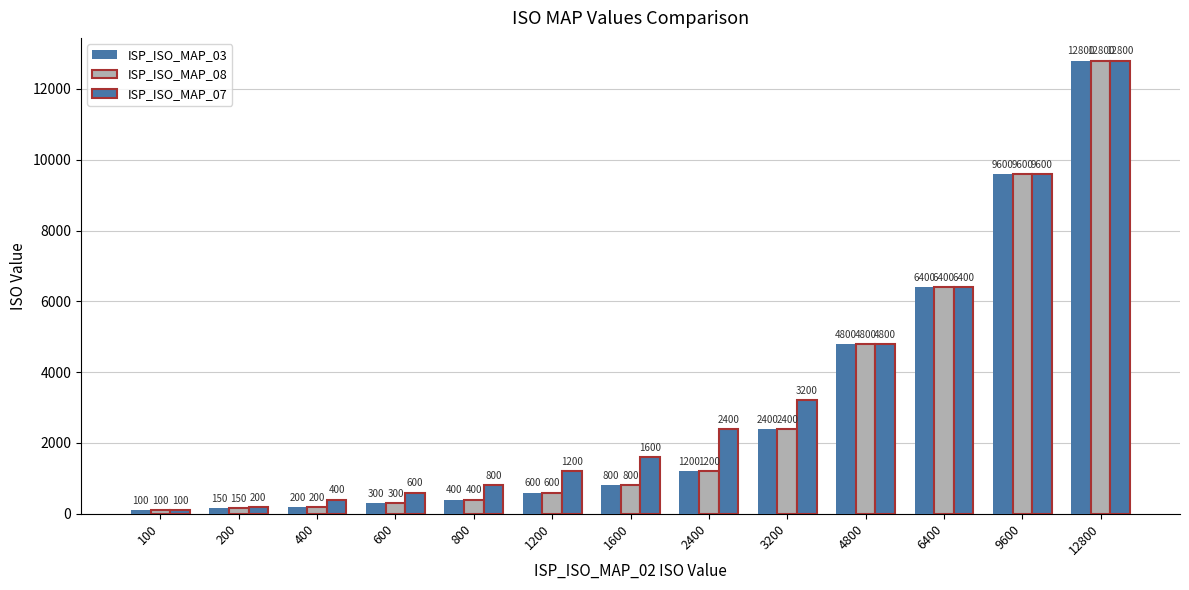

Reading left to right, extract all data points from this chart.

ISP_ISO_MAP_03: 100=100	200=150	400=200	600=300	800=400	1200=600	1600=800	2400=1200	3200=2400	4800=4800	6400=6400	9600=9600	12800=12800
ISP_ISO_MAP_08: 100=100	200=150	400=200	600=300	800=400	1200=600	1600=800	2400=1200	3200=2400	4800=4800	6400=6400	9600=9600	12800=12800
ISP_ISO_MAP_07: 100=100	200=200	400=400	600=600	800=800	1200=1200	1600=1600	2400=2400	3200=3200	4800=4800	6400=6400	9600=9600	12800=12800